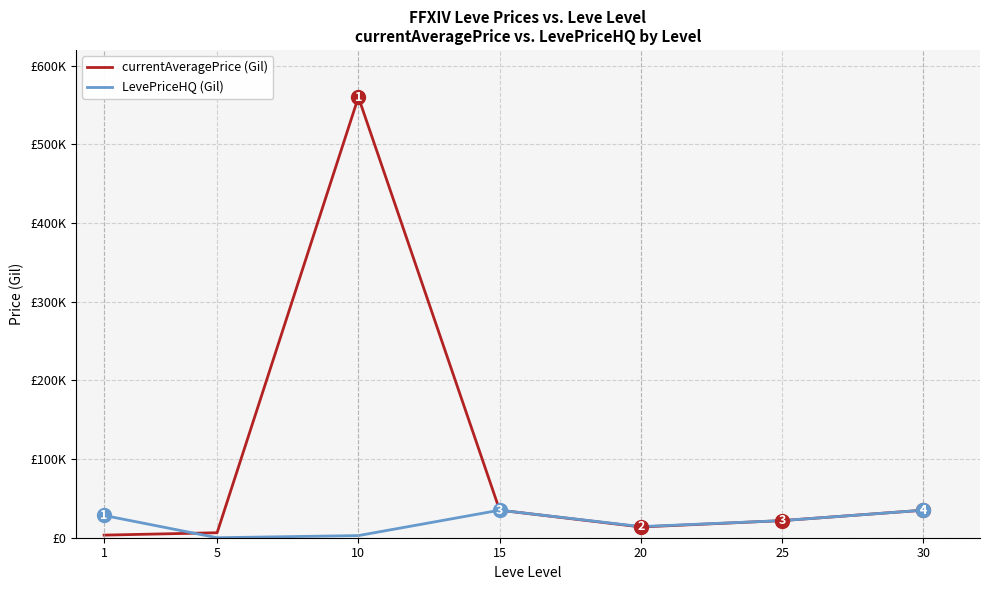

Is it true that currentAveragePrice (Gil) equals 11439.8 at 25?

False